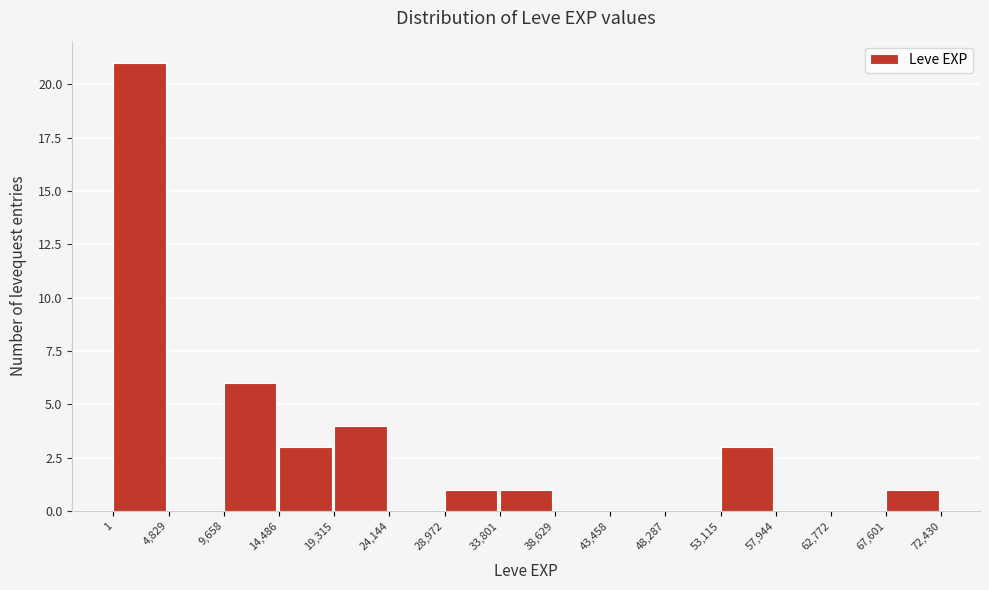

Over which range of the x-axis is the bar tallest?

1 to 4,829